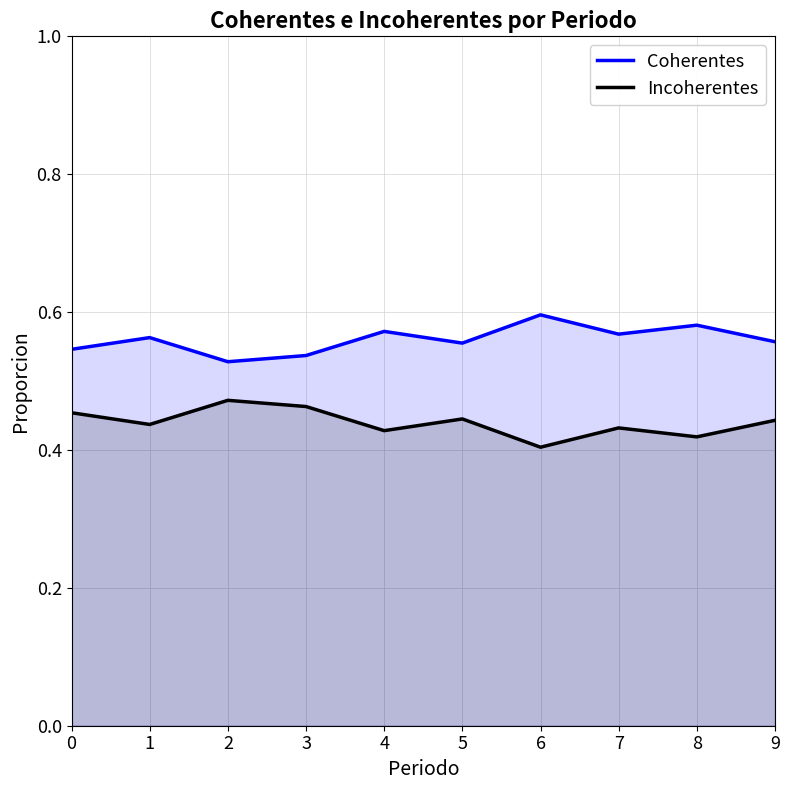

At which label is Coherentes closest to 0?

2